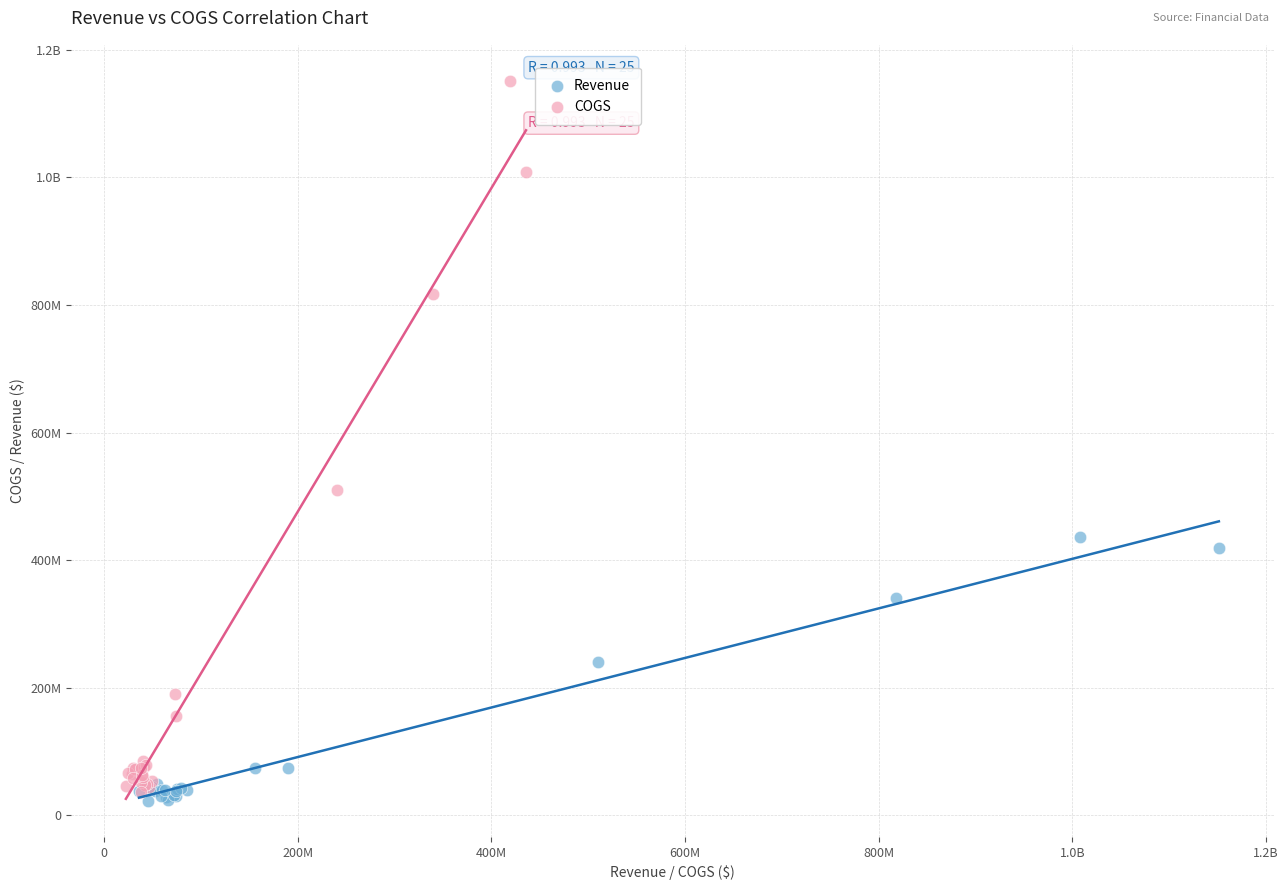

What are all the series names shown in the legend?

Revenue, COGS